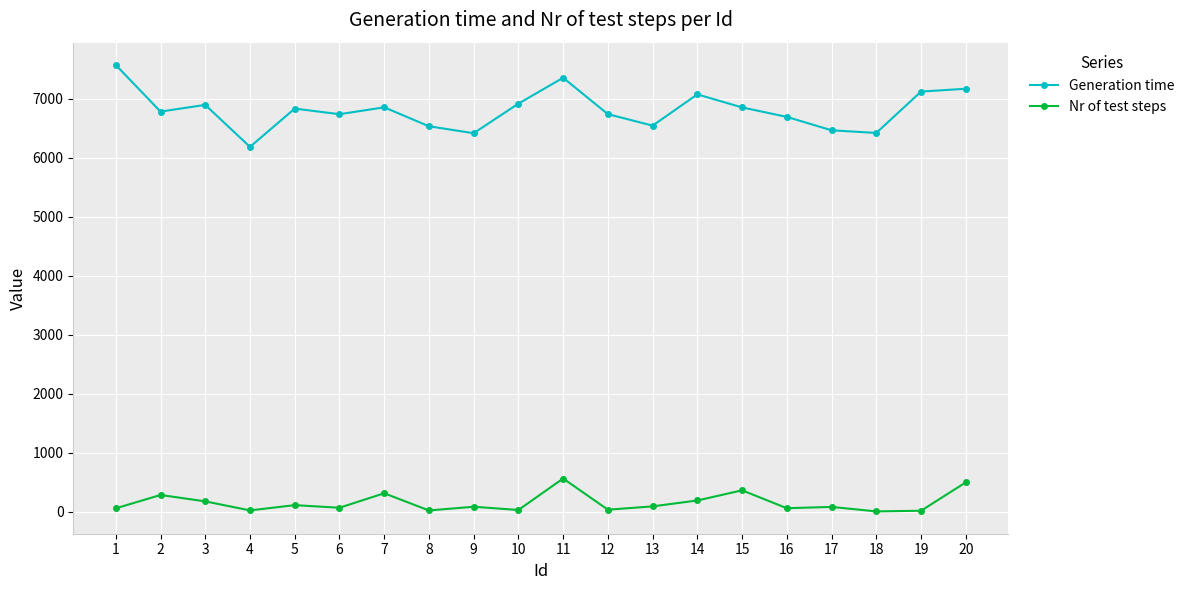

At 8, list the series in order from smallest to largest.

Nr of test steps, Generation time